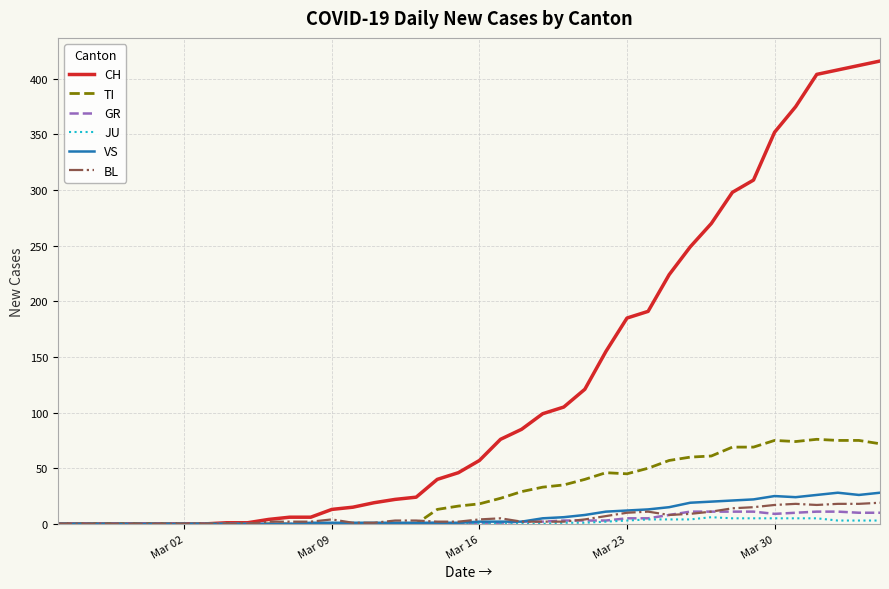

What is the difference between the second highest and second lowest values in the CH series?

412